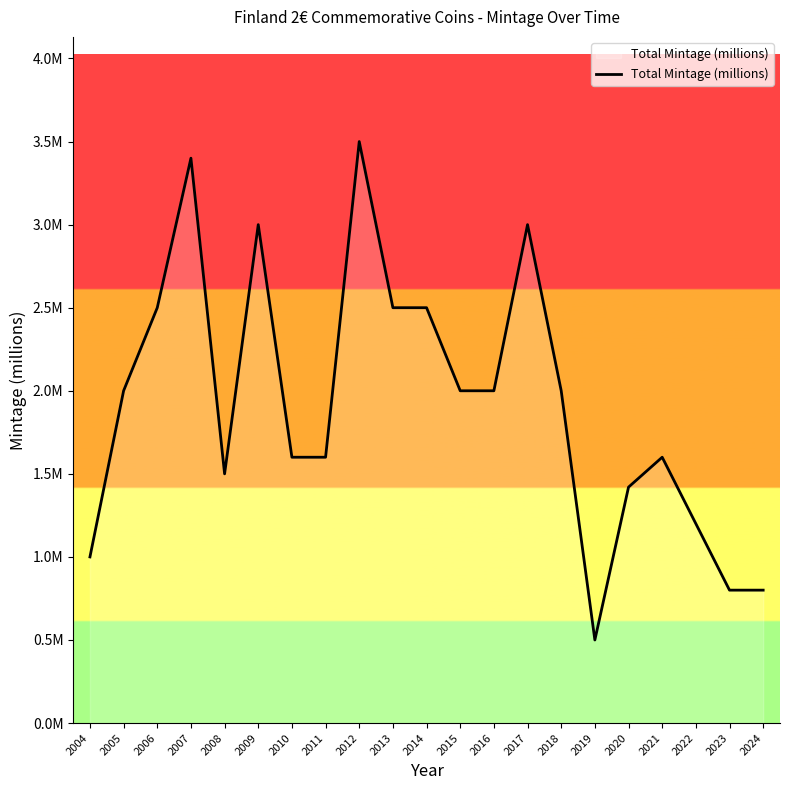

Does the chart have visible grid lines?

No